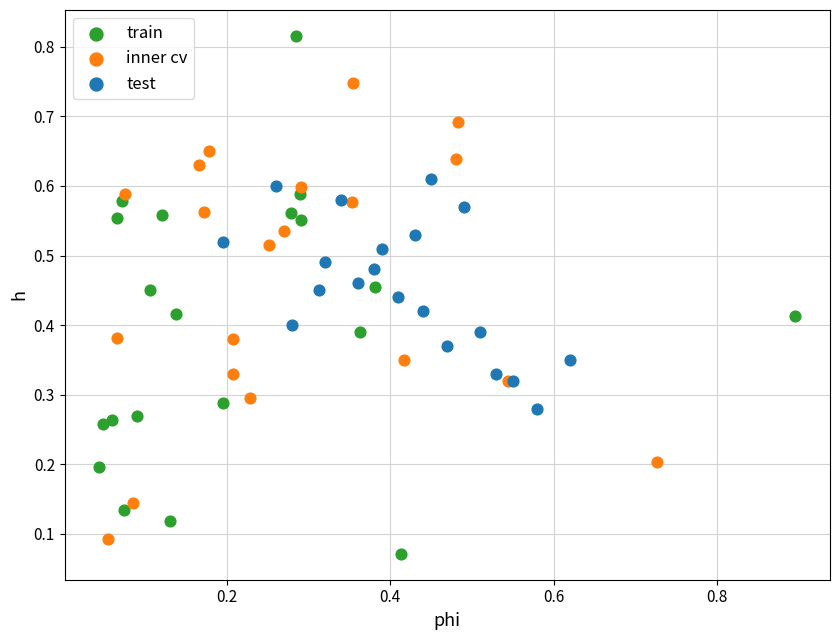

Which series has the largest Y range (max minus min)?

train